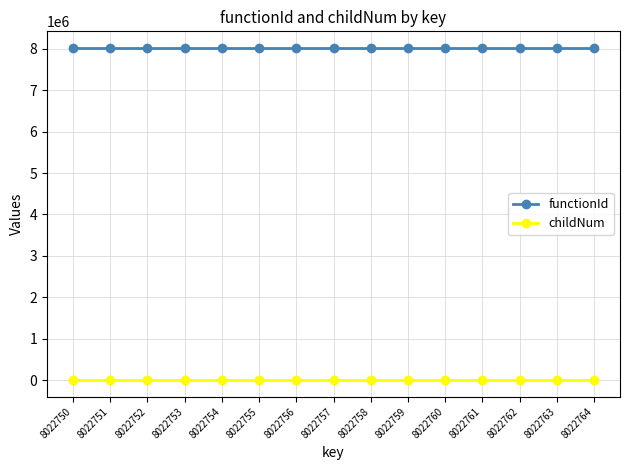

Which series has the widest spread of values?

childNum